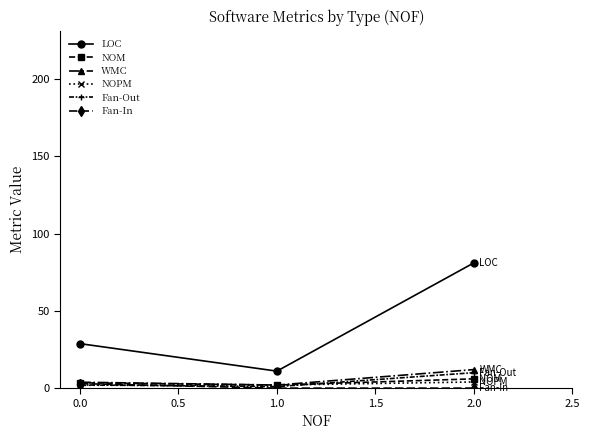

Count the LOC values in the range 11 to 81.

3